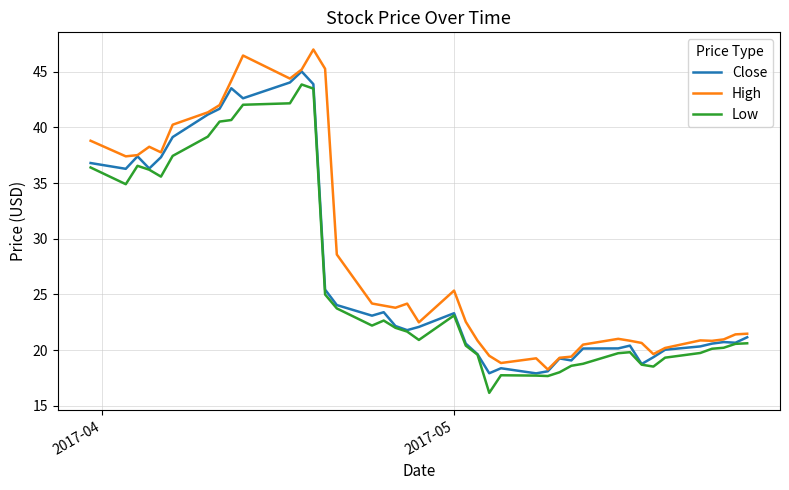

True or false: Close has more than 2 points higher than both neighbors.

True